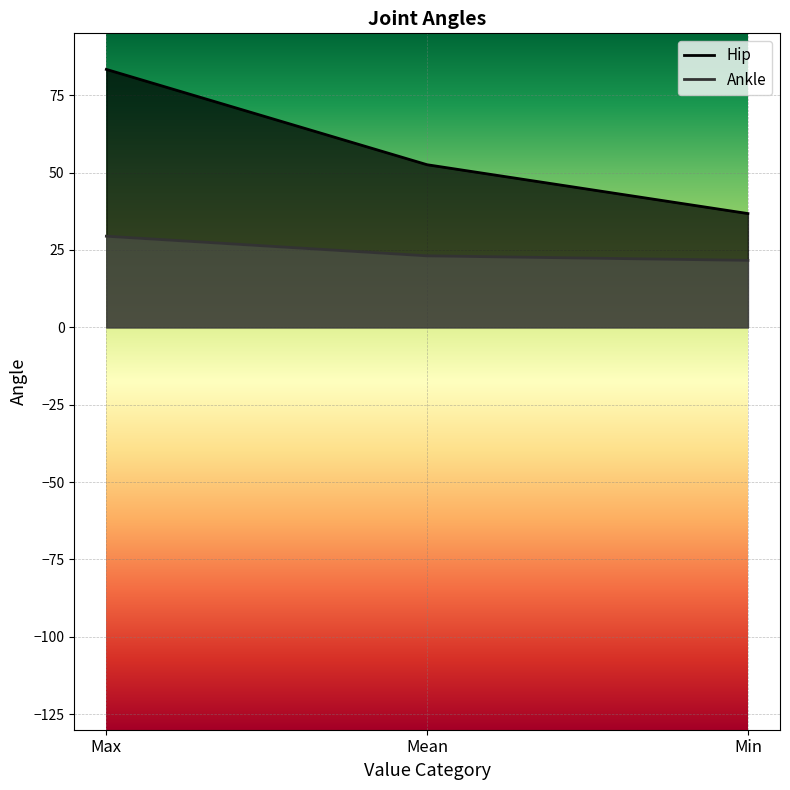

Rank the series by their average value, from lowest to highest.

Ankle, Hip